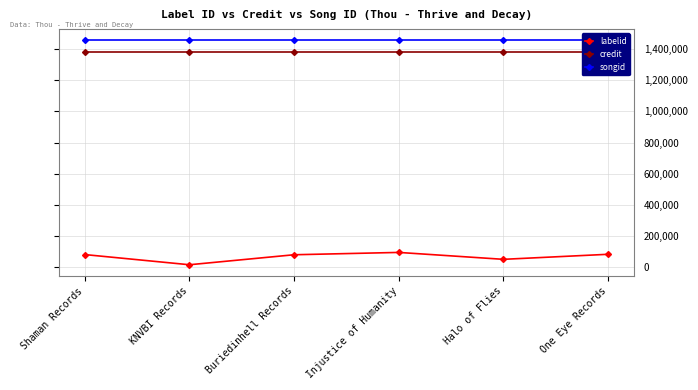

Is the value of songid at Halo of Flies greater than the value of labelid at Buriedinhell Records?

Yes